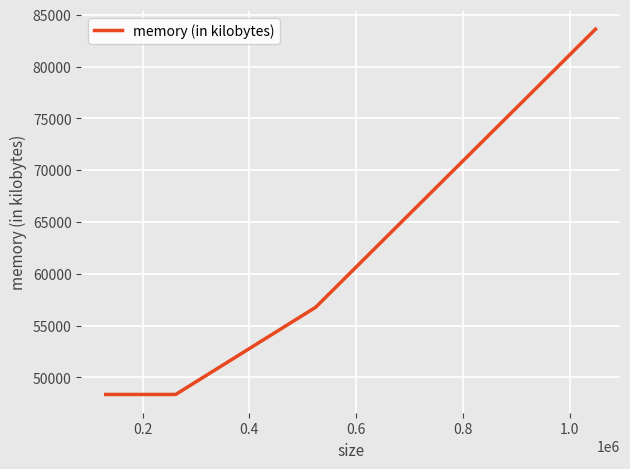

How many values are between 48352 and 83612?

4